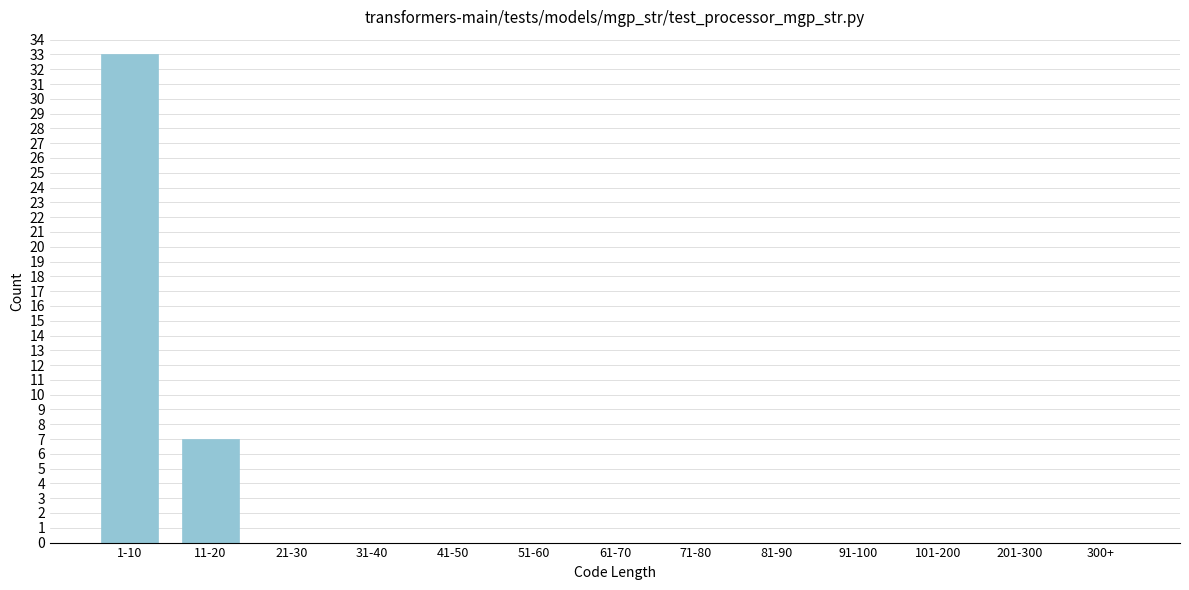

Reading left to right, transcribe all the data shown in this chart.

1-10=33	11-20=7	21-30=0	31-40=0	41-50=0	51-60=0	61-70=0	71-80=0	81-90=0	91-100=0	101-200=0	201-300=0	300+=0